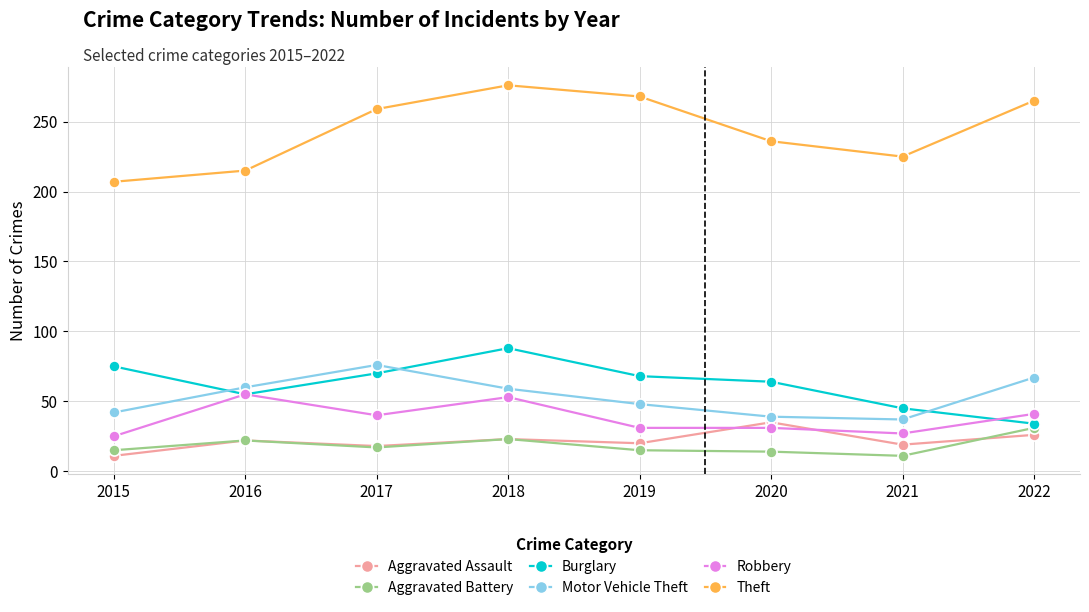

At which category is the sum across all series the highest?

2018